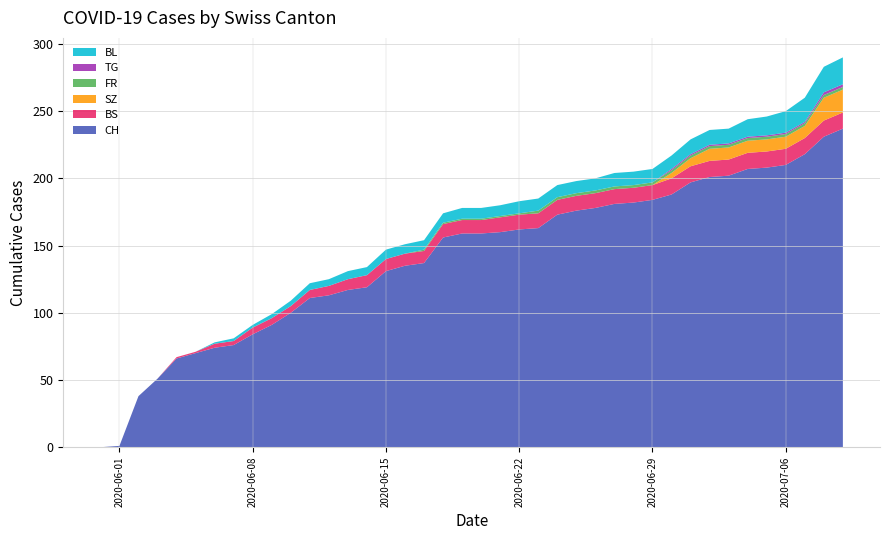

Reading left to right, what are all the values shown in this chart?

CH: 2020-05-31=0	2020-06-01=1	2020-06-02=38	2020-06-03=51	2020-06-04=66	2020-06-05=70	2020-06-06=74	2020-06-07=76	2020-06-08=84	2020-06-09=91	2020-06-10=100	2020-06-11=111	2020-06-12=113	2020-06-13=117	2020-06-14=119	2020-06-15=131	2020-06-16=135	2020-06-17=137	2020-06-18=156	2020-06-19=159	2020-06-20=159	2020-06-21=160	2020-06-22=162	2020-06-23=163	2020-06-24=173	2020-06-25=176	2020-06-26=178	2020-06-27=181	2020-06-28=182	2020-06-29=184	2020-06-30=188	2020-07-01=197	2020-07-02=201	2020-07-03=202	2020-07-04=207	2020-07-05=208	2020-07-06=210	2020-07-07=218	2020-07-08=231	2020-07-09=237
BS: 2020-05-31=0	2020-06-01=0	2020-06-02=0	2020-06-03=0	2020-06-04=1	2020-06-05=1	2020-06-06=3	2020-06-07=3	2020-06-08=5	2020-06-09=5	2020-06-10=5	2020-06-11=6	2020-06-12=7	2020-06-13=8	2020-06-14=9	2020-06-15=9	2020-06-16=9	2020-06-17=9	2020-06-18=10	2020-06-19=10	2020-06-20=10	2020-06-21=11	2020-06-22=11	2020-06-23=11	2020-06-24=11	2020-06-25=11	2020-06-26=11	2020-06-27=11	2020-06-28=11	2020-06-29=11	2020-06-30=12	2020-07-01=12	2020-07-02=12	2020-07-03=12	2020-07-04=12	2020-07-05=12	2020-07-06=12	2020-07-07=12	2020-07-08=12	2020-07-09=12
SZ: 2020-05-31=0	2020-06-01=0	2020-06-02=0	2020-06-03=0	2020-06-04=0	2020-06-05=0	2020-06-06=0	2020-06-07=0	2020-06-08=0	2020-06-09=0	2020-06-10=0	2020-06-11=0	2020-06-12=0	2020-06-13=0	2020-06-14=0	2020-06-15=0	2020-06-16=0	2020-06-17=0	2020-06-18=0	2020-06-19=0	2020-06-20=0	2020-06-21=0	2020-06-22=0	2020-06-23=0	2020-06-24=0	2020-06-25=0	2020-06-26=0	2020-06-27=0	2020-06-28=0	2020-06-29=0	2020-06-30=4	2020-07-01=6	2020-07-02=9	2020-07-03=9	2020-07-04=9	2020-07-05=9	2020-07-06=9	2020-07-07=9	2020-07-08=17	2020-07-09=17
FR: 2020-05-31=0	2020-06-01=0	2020-06-02=0	2020-06-03=0	2020-06-04=0	2020-06-05=0	2020-06-06=0	2020-06-07=0	2020-06-08=0	2020-06-09=0	2020-06-10=0	2020-06-11=0	2020-06-12=0	2020-06-13=0	2020-06-14=0	2020-06-15=0	2020-06-16=0	2020-06-17=1	2020-06-18=1	2020-06-19=1	2020-06-20=1	2020-06-21=1	2020-06-22=1	2020-06-23=2	2020-06-24=2	2020-06-25=2	2020-06-26=2	2020-06-27=2	2020-06-28=2	2020-06-29=2	2020-06-30=2	2020-07-01=2	2020-07-02=2	2020-07-03=2	2020-07-04=2	2020-07-05=2	2020-07-06=2	2020-07-07=2	2020-07-08=2	2020-07-09=2
TG: 2020-05-31=0	2020-06-01=0	2020-06-02=0	2020-06-03=0	2020-06-04=0	2020-06-05=0	2020-06-06=0	2020-06-07=0	2020-06-08=0	2020-06-09=0	2020-06-10=0	2020-06-11=0	2020-06-12=0	2020-06-13=0	2020-06-14=0	2020-06-15=0	2020-06-16=0	2020-06-17=0	2020-06-18=0	2020-06-19=0	2020-06-20=0	2020-06-21=0	2020-06-22=0	2020-06-23=0	2020-06-24=0	2020-06-25=0	2020-06-26=0	2020-06-27=0	2020-06-28=0	2020-06-29=0	2020-06-30=1	2020-07-01=1	2020-07-02=1	2020-07-03=1	2020-07-04=1	2020-07-05=1	2020-07-06=1	2020-07-07=1	2020-07-08=2	2020-07-09=2
BL: 2020-05-31=0	2020-06-01=0	2020-06-02=0	2020-06-03=0	2020-06-04=0	2020-06-05=0	2020-06-06=1	2020-06-07=2	2020-06-08=2	2020-06-09=3	2020-06-10=4	2020-06-11=5	2020-06-12=5	2020-06-13=6	2020-06-14=6	2020-06-15=7	2020-06-16=7	2020-06-17=7	2020-06-18=7	2020-06-19=8	2020-06-20=8	2020-06-21=8	2020-06-22=9	2020-06-23=9	2020-06-24=9	2020-06-25=9	2020-06-26=9	2020-06-27=10	2020-06-28=10	2020-06-29=10	2020-06-30=10	2020-07-01=11	2020-07-02=11	2020-07-03=11	2020-07-04=13	2020-07-05=14	2020-07-06=16	2020-07-07=18	2020-07-08=19	2020-07-09=20